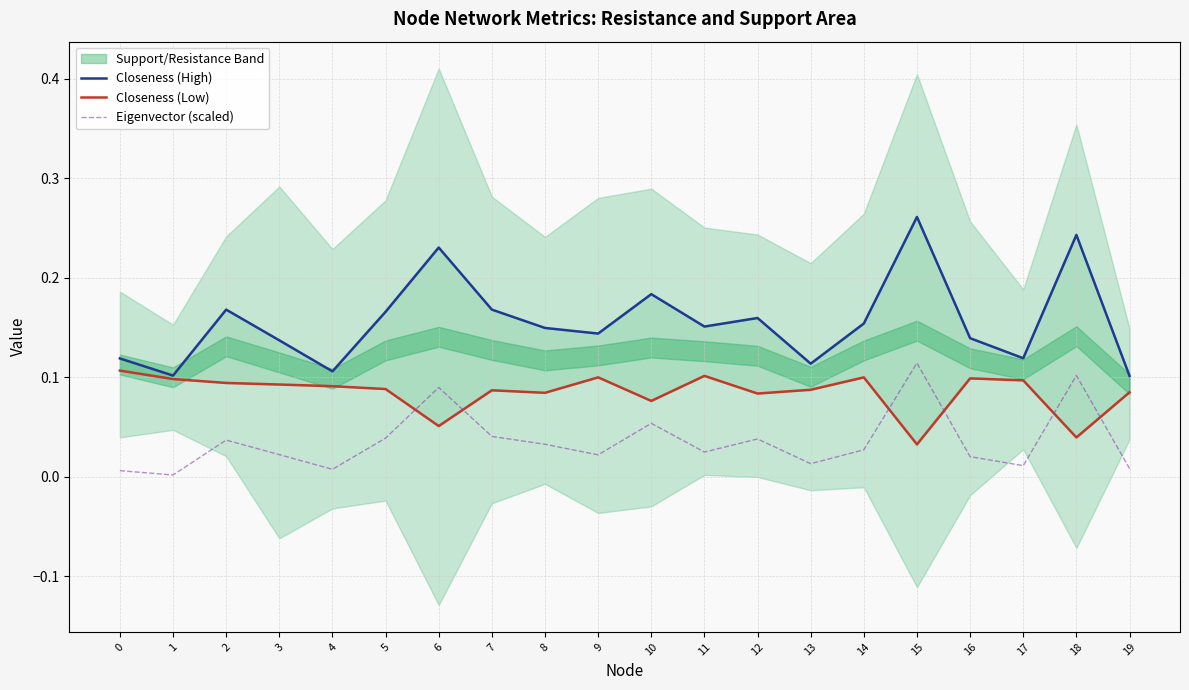

The value of Closeness (High) at 14 is 0.3. True or false?

False